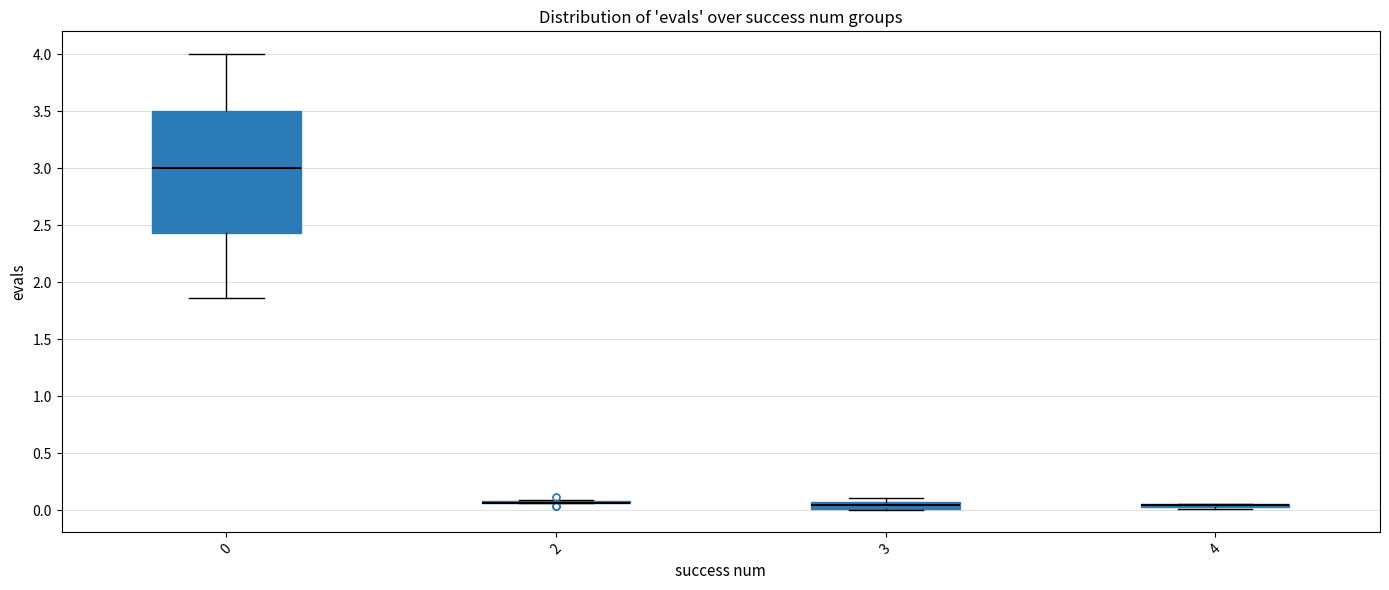

Which box is the tallest, from its lower edge to its upper edge?

0